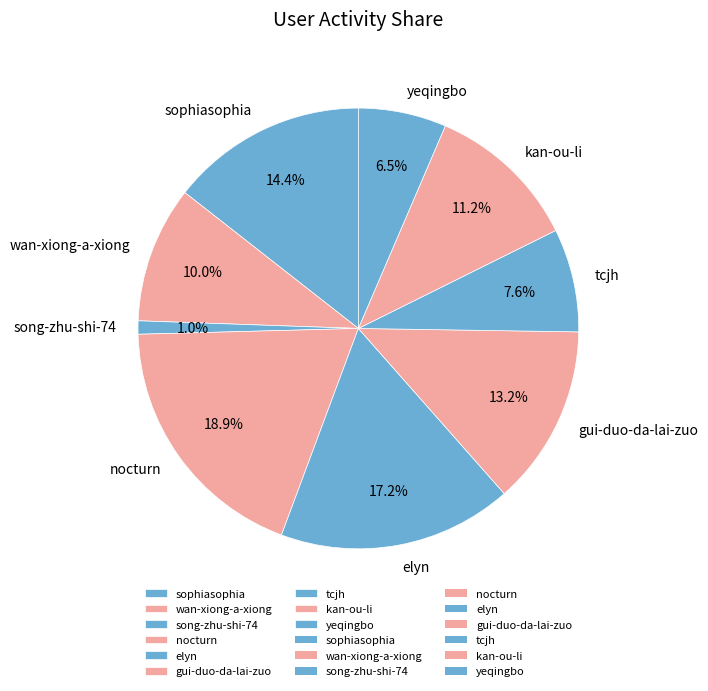

What is the ratio of the value at gui-duo-da-lai-zuo to the value at wan-xiong-a-xiong?

1.3